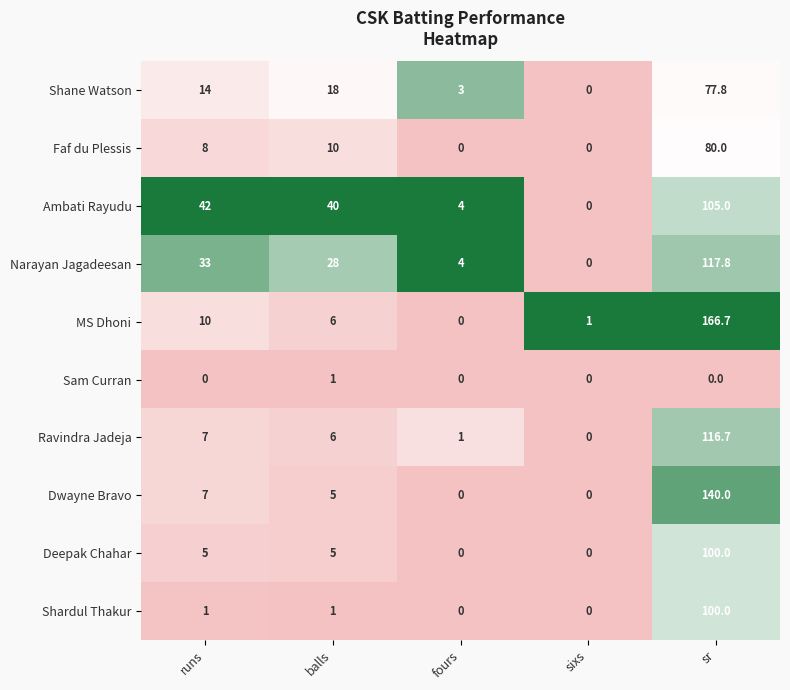

True or false: Shardul Thakur has a value of 50.4 at sixs.

False